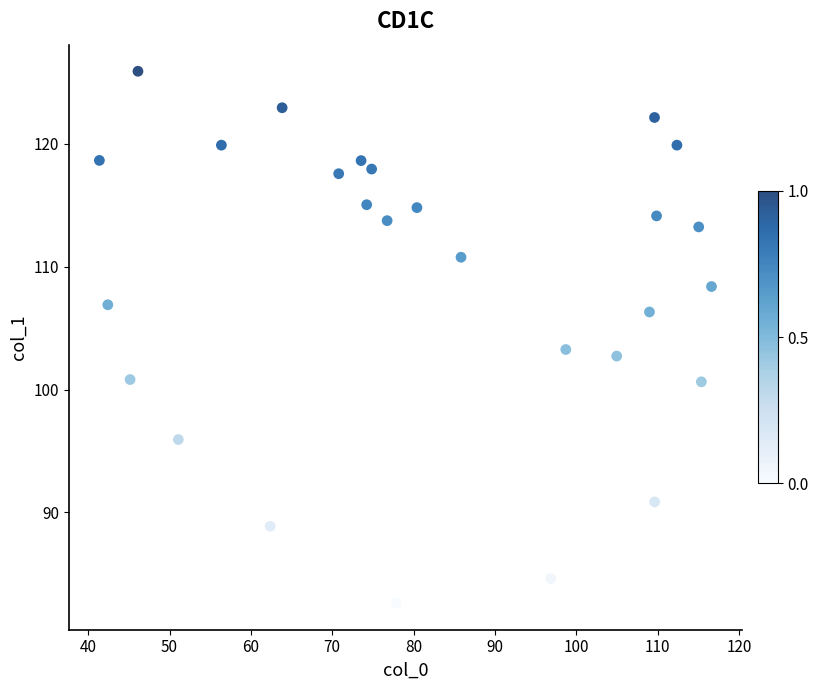

What Y value in the scatter plot is closest to 104?

103.3